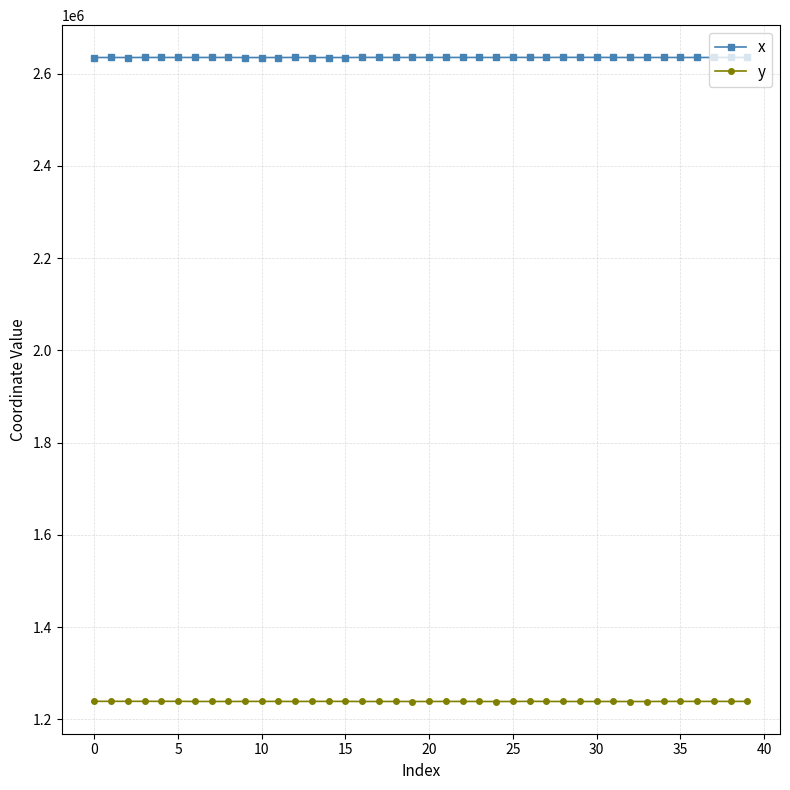

At how many categories does at least one series exceed 2518144?

40